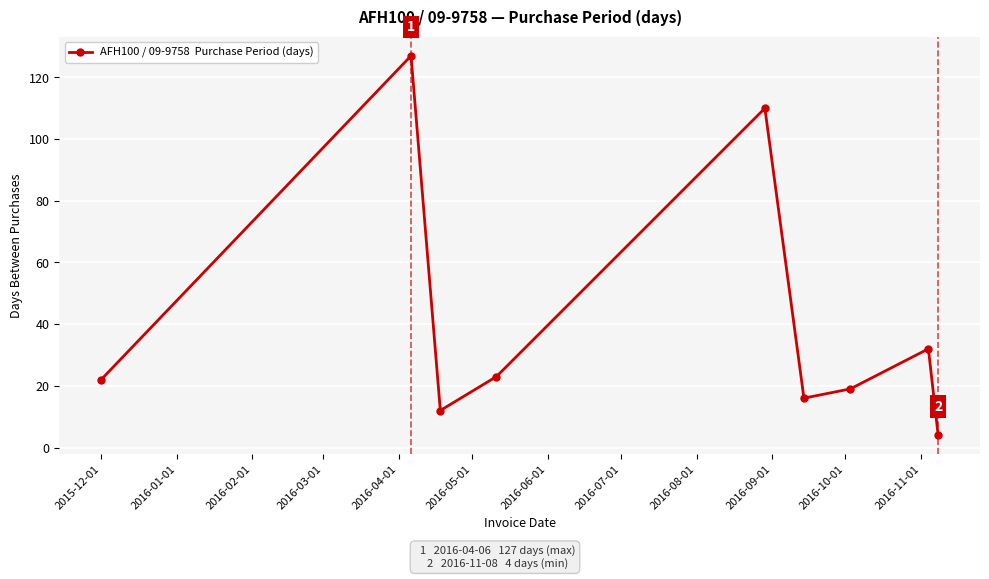

True or false: there are more than 1 points higher than both neighbors.

True